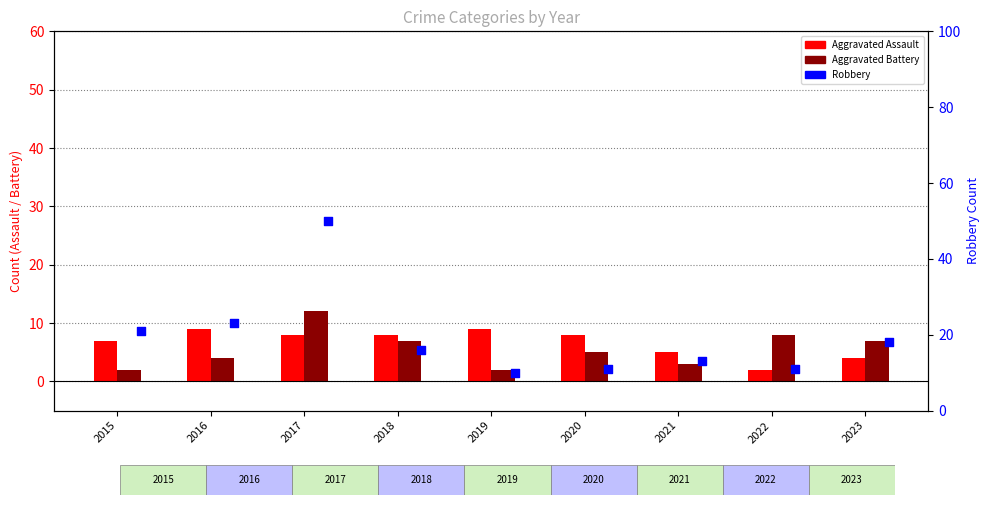

Which series has the widest spread of Y values?

Robbery